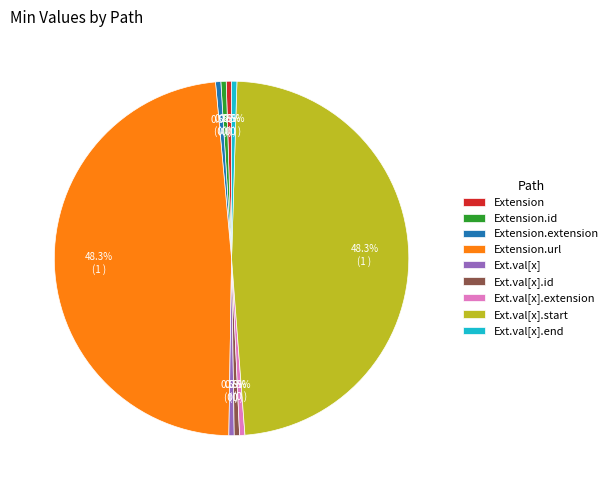

What percentage is NOT represented by Ext.val[x].end?

99.5%